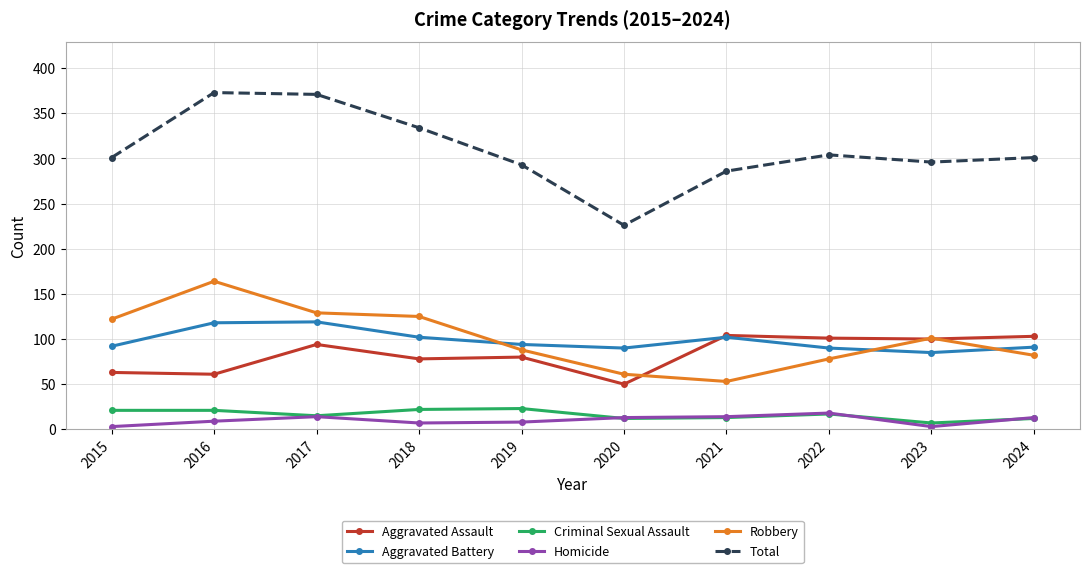

Where does the Robbery series first go above 101?

2015